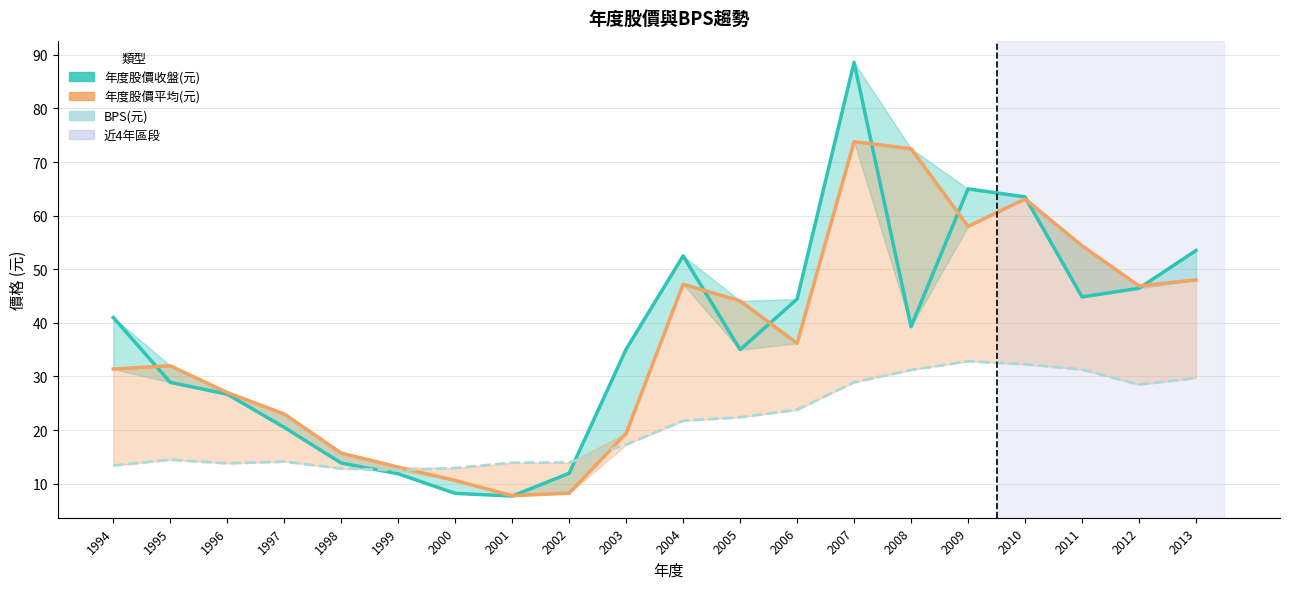

Which series has the widest spread of values?

年度股價收盤(元)